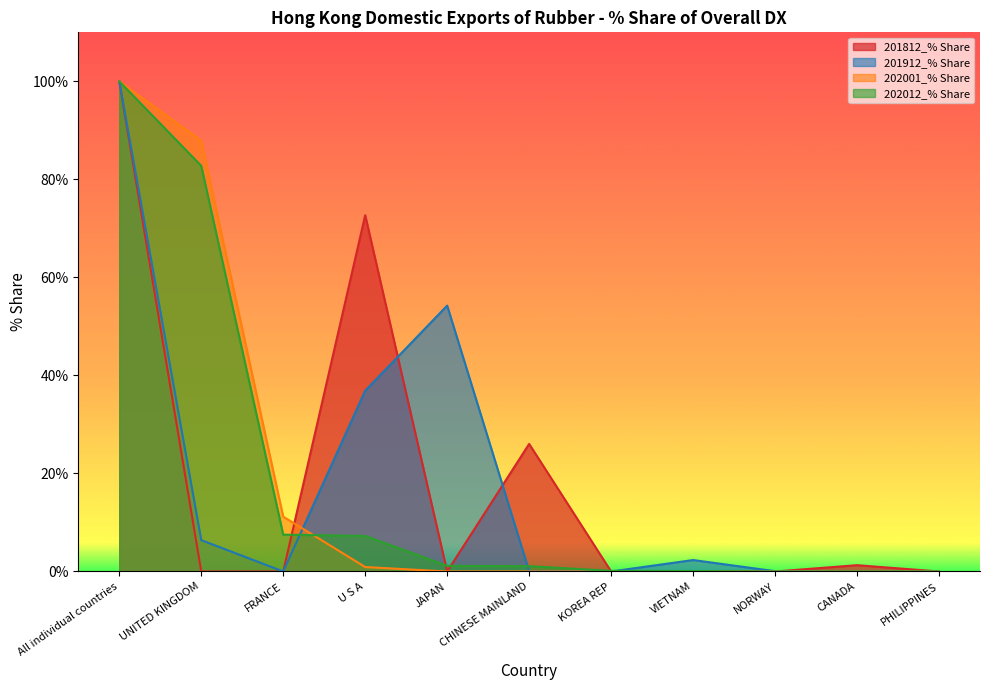

Where is the first local maximum for 201812_% Share?

U S A